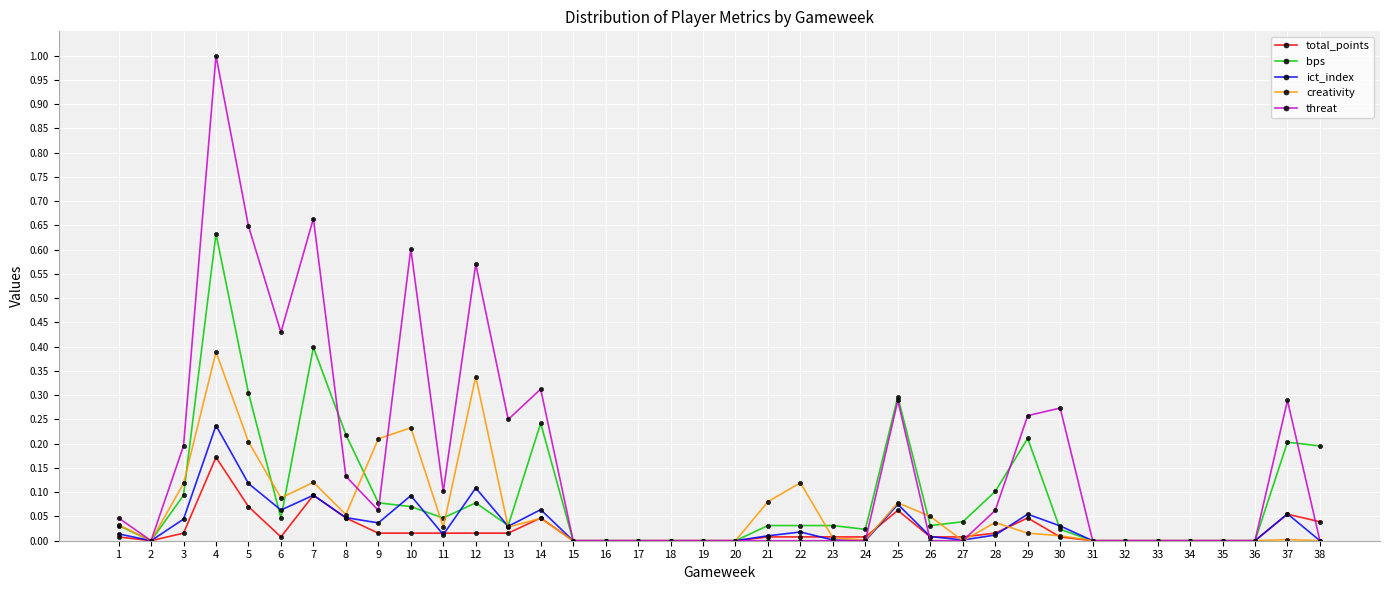

Between 14 and 15, which series saw the biggest shift?

threat